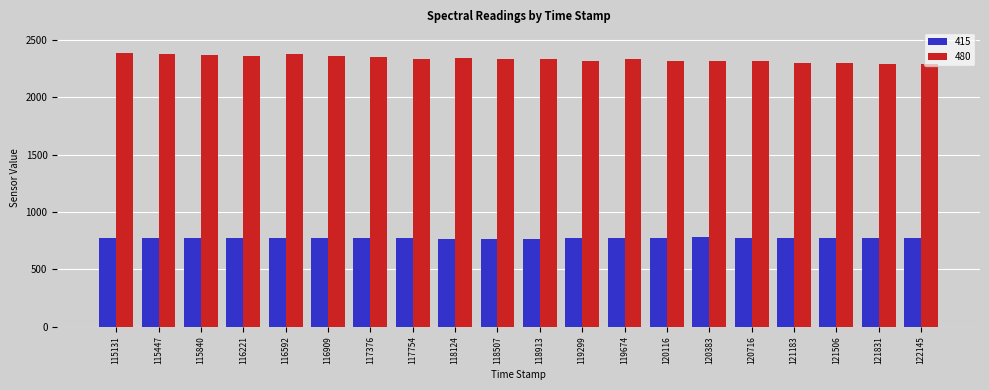

Rank the series by their average value, from lowest to highest.

415, 480